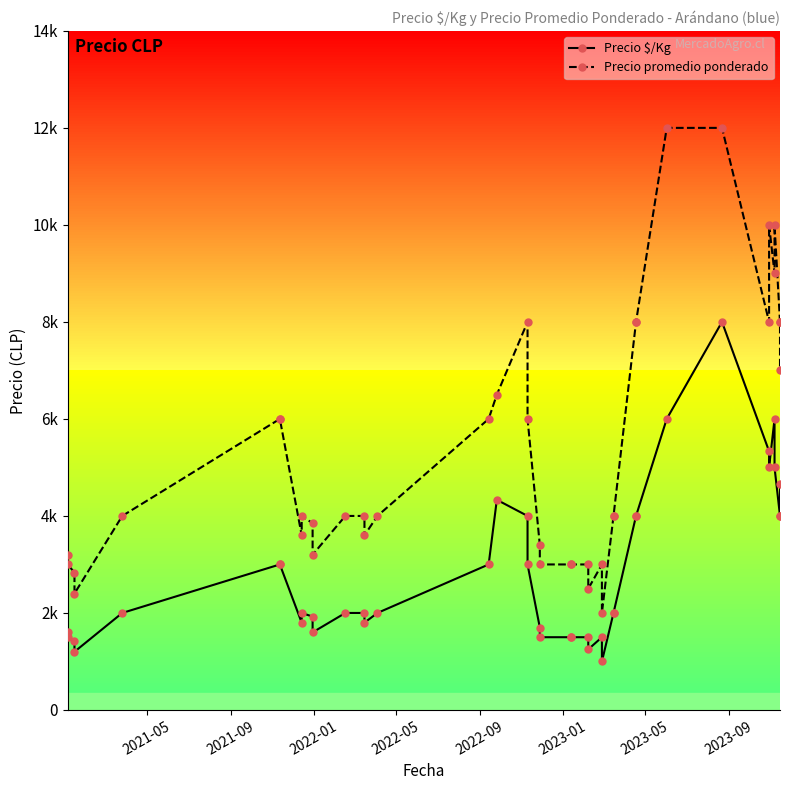

How many values in the Precio promedio ponderado series are below 4000?

16